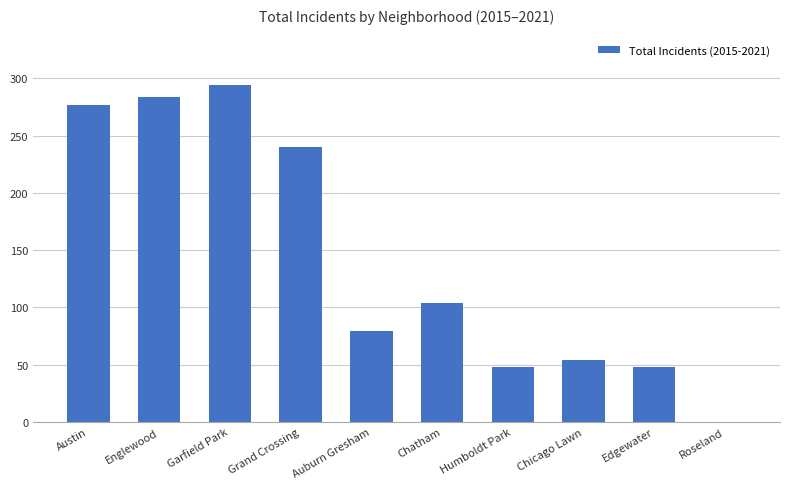

What is the maximum value shown in the chart?

294